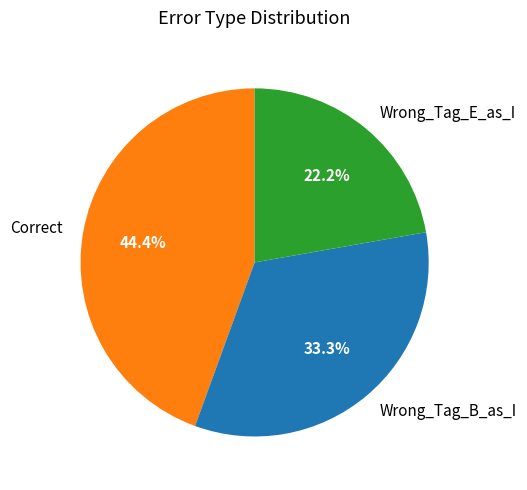

Approximately how many times larger is the value at Correct compared to Wrong_Tag_B_as_I?

1.3